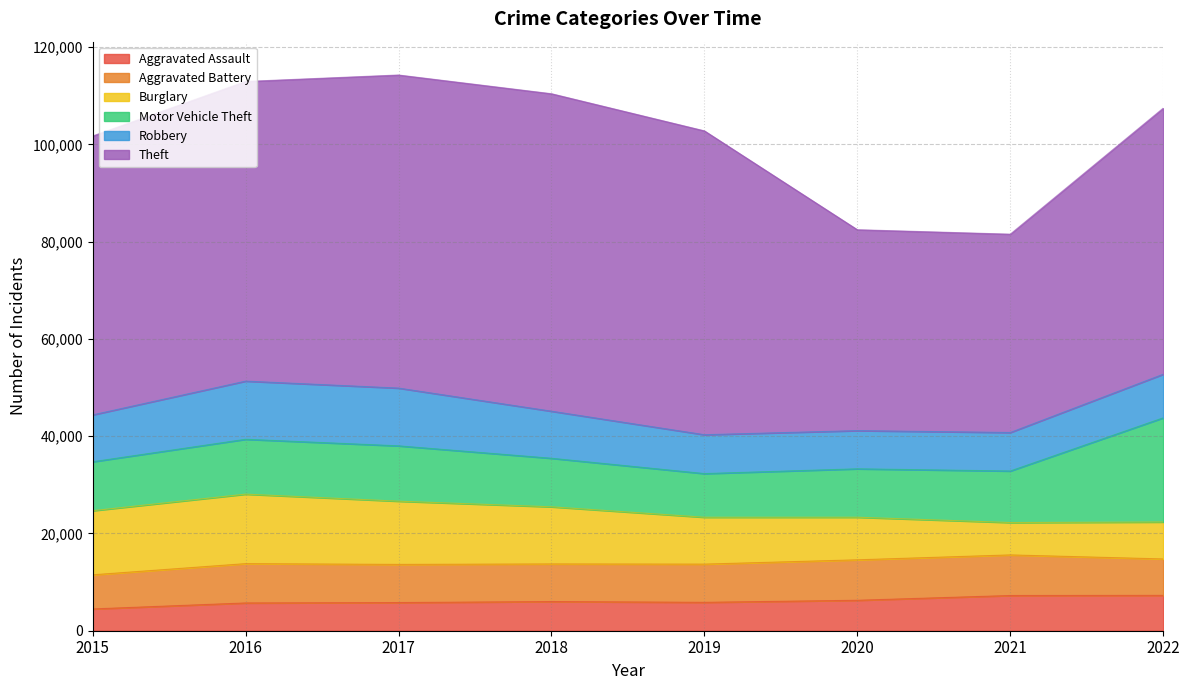

Where is the first local maximum for Robbery?

2016